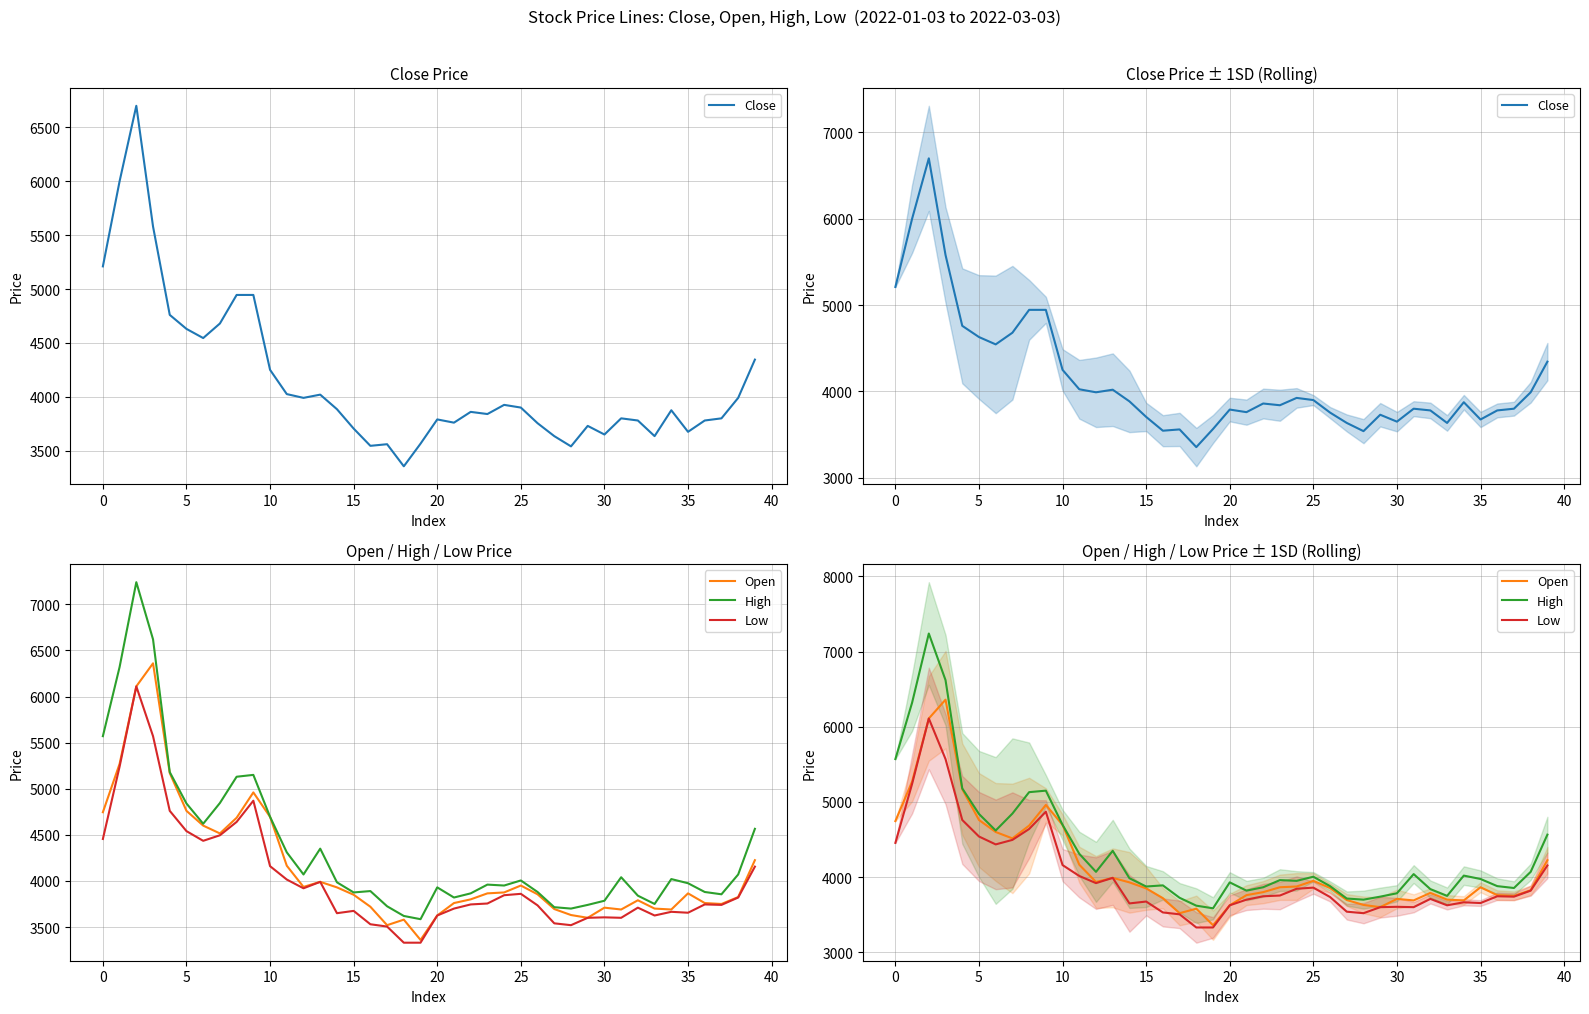

Reading right to left, transcribe all the data shown in this chart.

Close: 4345	3990	3800	3780	3675	3875	3635	3780	3800	3650	3730	3540	3635	3755	3900	3925	3840	3860	3760	3790	3565	3355	3560	3545	3705	3885	4020	3990	4025	4250	4945	4945	4680	4545	4630	4760	5580	6700	6000	5210
Open: 4225	3825	3750	3760	3865	3690	3700	3790	3690	3710	3600	3630	3695	3855	3950	3875	3865	3800	3760	3625	3360	3580	3520	3720	3850	3930	3990	3935	4165	4695	4960	4685	4515	4600	4760	5170	6360	6110	5270	4745
High: 4565	4070	3855	3880	3975	4020	3750	3840	4040	3785	3740	3700	3715	3880	4005	3950	3960	3865	3820	3930	3585	3620	3725	3890	3875	3985	4350	4070	4310	4695	5150	5130	4845	4620	4840	5180	6620	7240	6320	5570
Low: 4155	3820	3740	3745	3655	3665	3625	3710	3600	3605	3600	3520	3540	3735	3860	3845	3755	3745	3700	3625	3330	3330	3505	3530	3675	3650	3990	3920	4015	4160	4870	4640	4495	4435	4540	4760	5570	6110	5240	4455